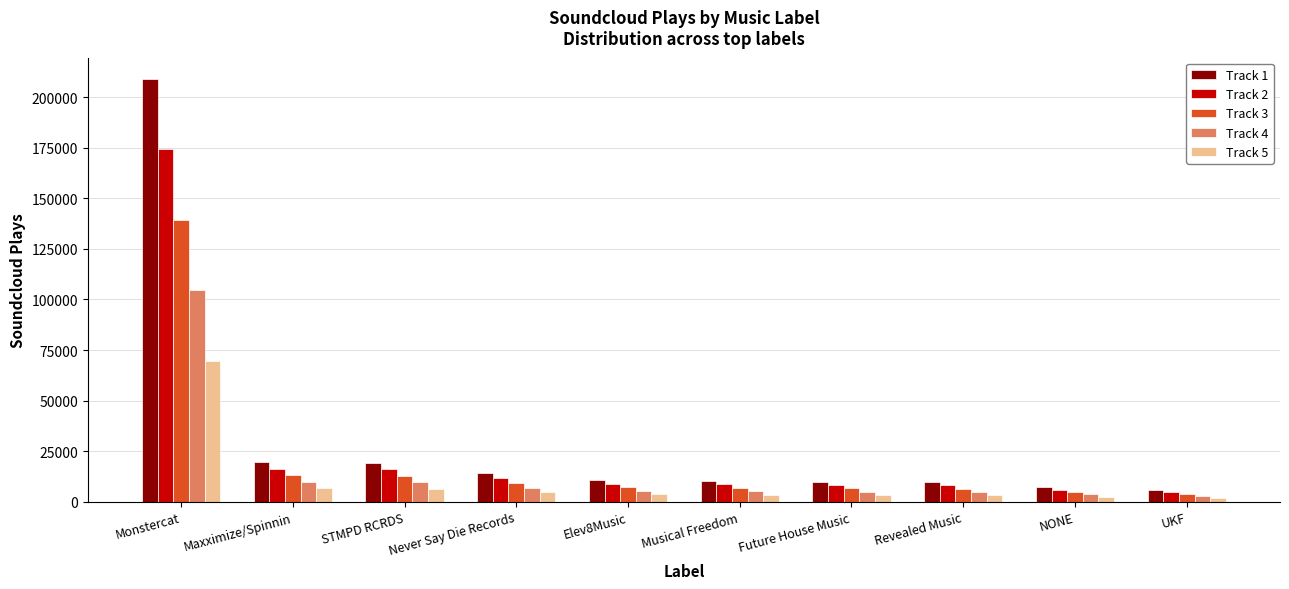

Rank the series by their average value, from lowest to highest.

Track 5, Track 4, Track 3, Track 2, Track 1